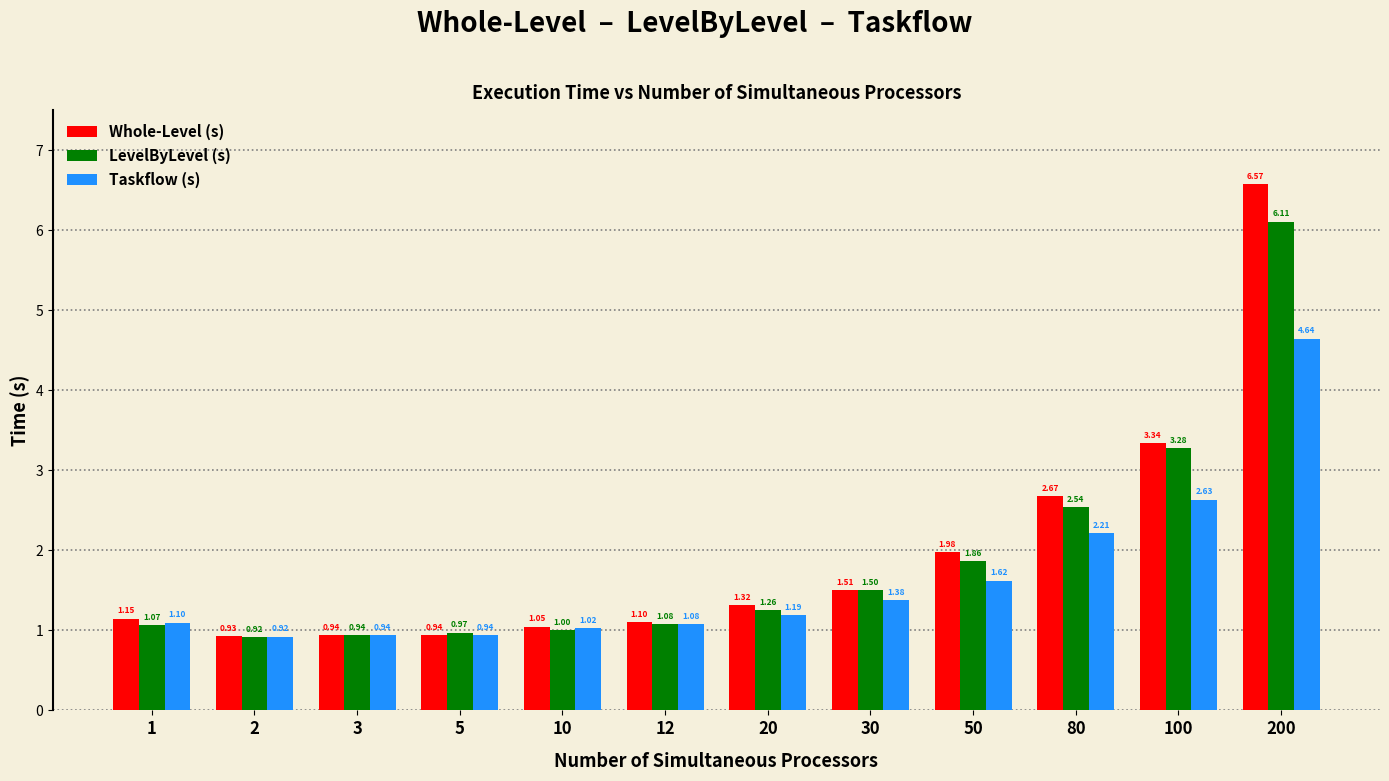

What is the difference between the second highest and minimum values in the Taskflow (s) series?

1.7